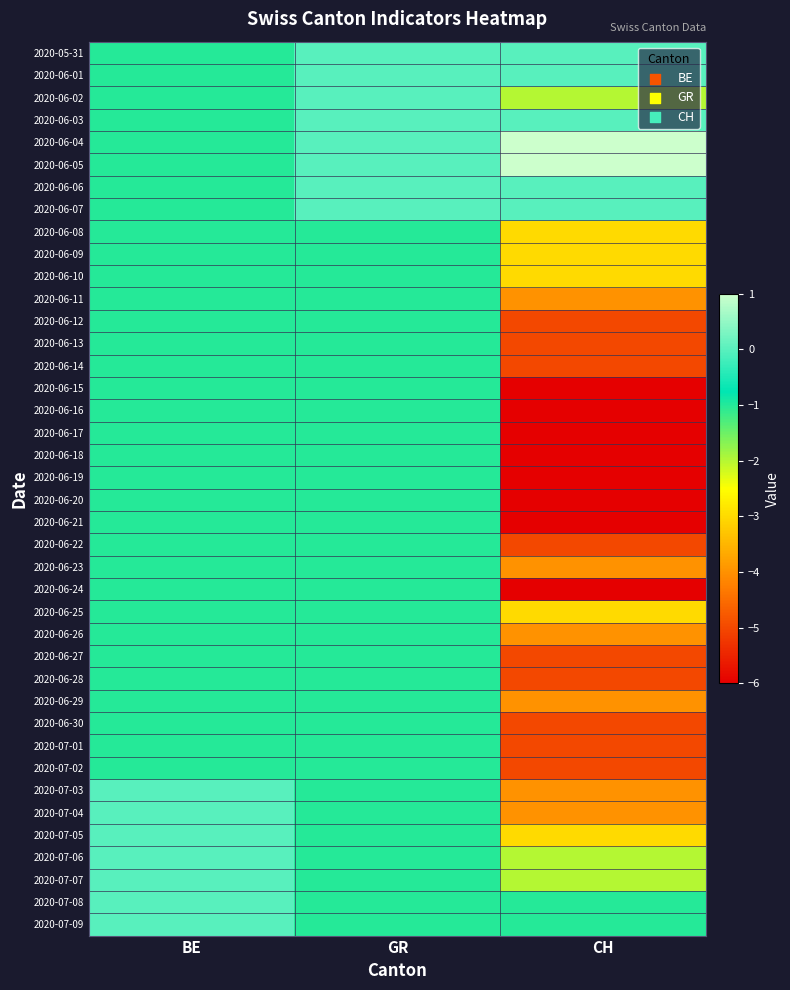

What is the maximum value shown in the chart?

1